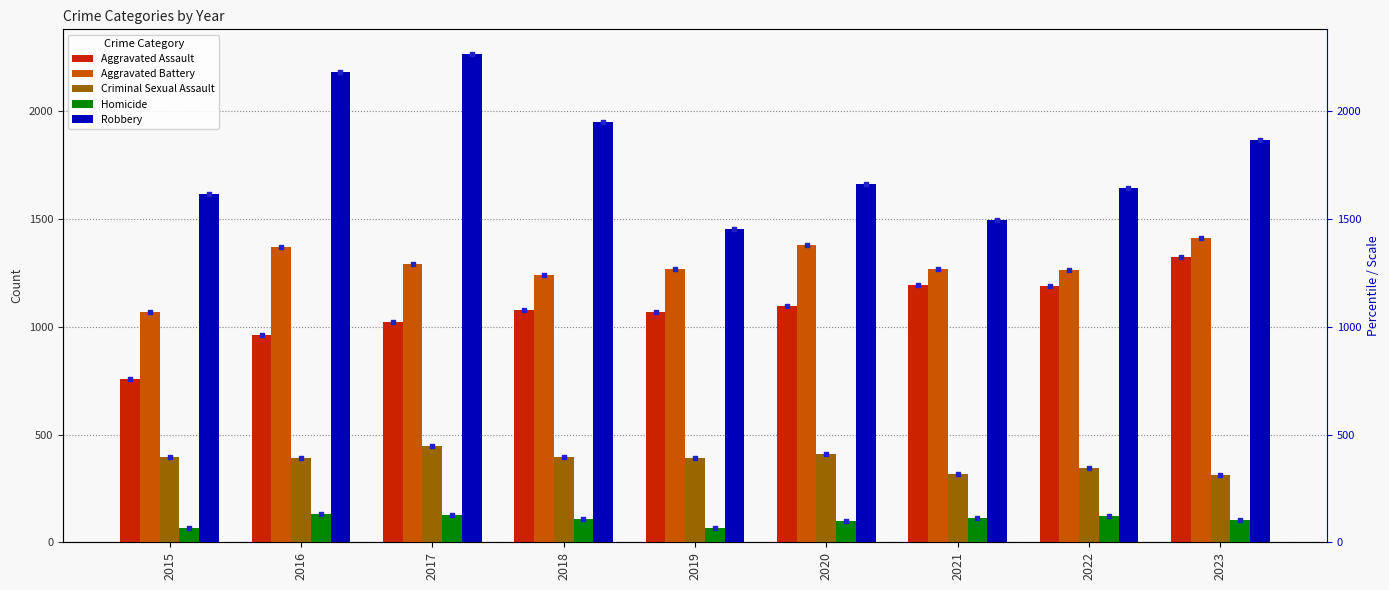

What is the total value across all series at 2015?

3901